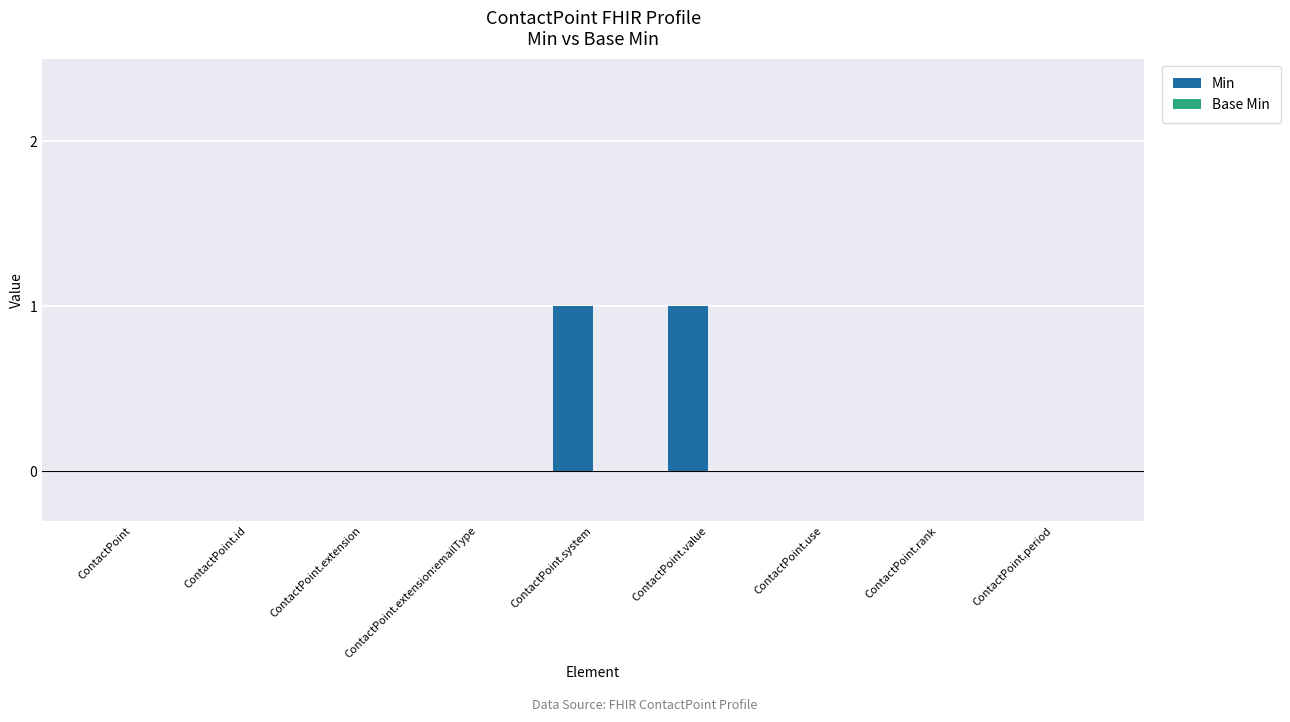

The value at ContactPoint.extension:emailType is 1. True or false?

False